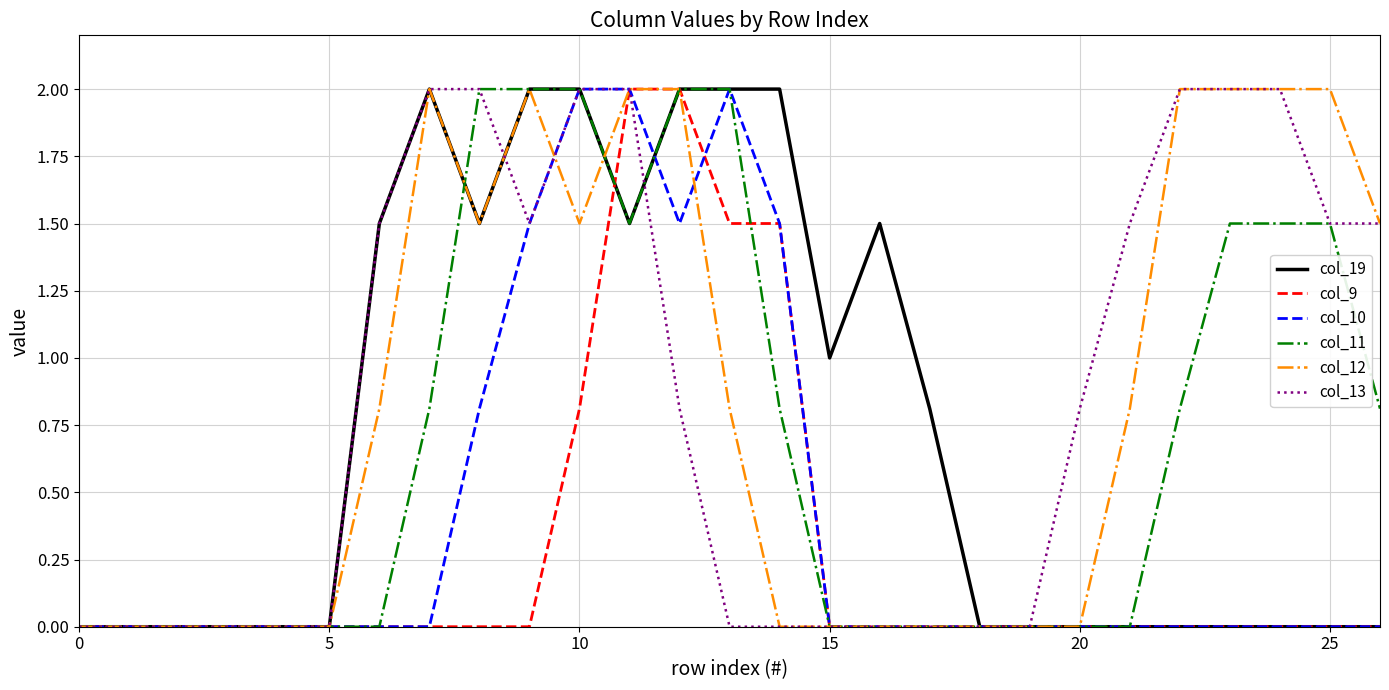

What is the maximum value for col_9?

2.0